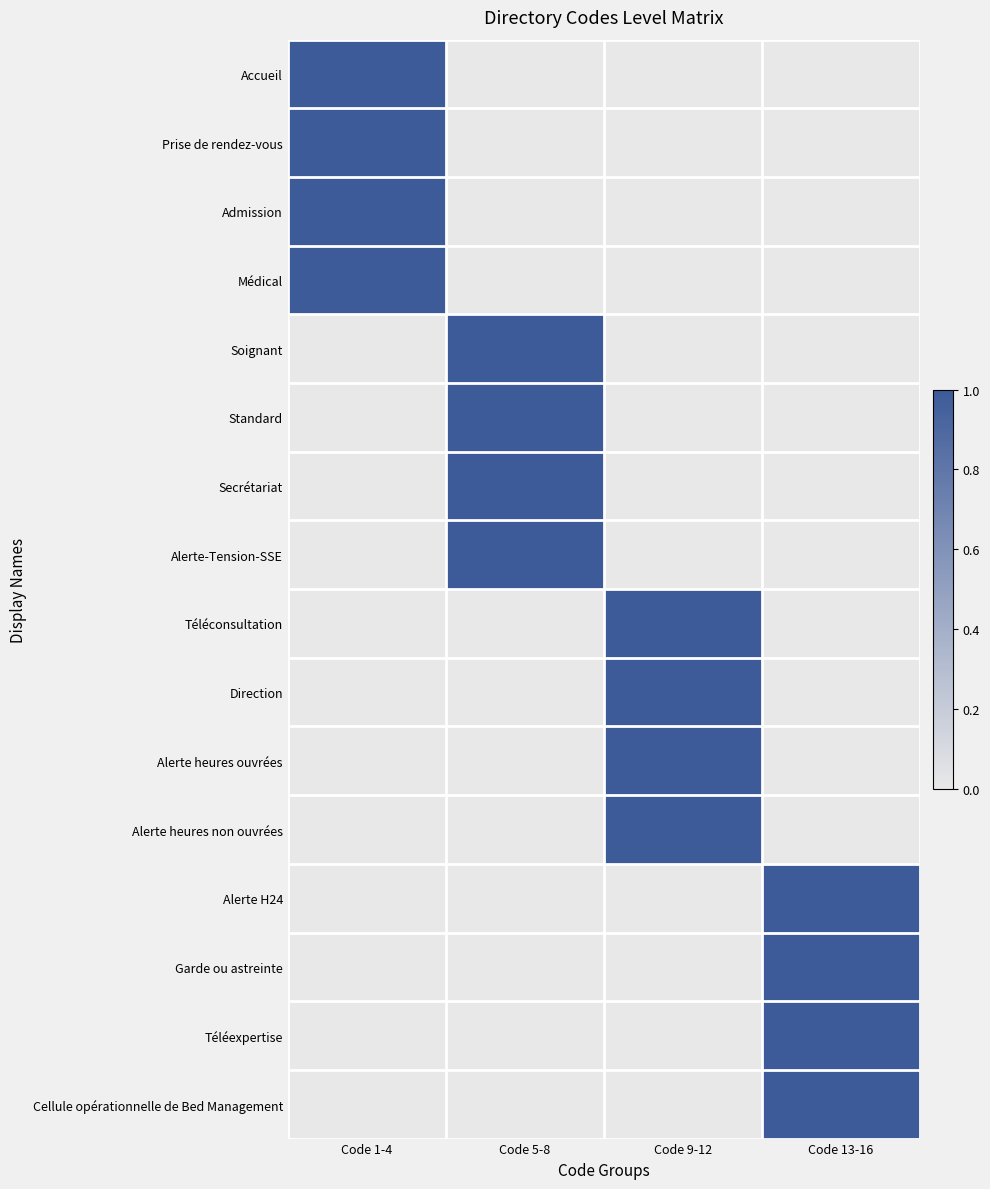

Reading right to left, what are all the values shown in this chart?

Accueil: Code 13-16=0	Code 9-12=0	Code 5-8=0	Code 1-4=1
Prise de rendez-vous: Code 13-16=0	Code 9-12=0	Code 5-8=0	Code 1-4=1
Admission: Code 13-16=0	Code 9-12=0	Code 5-8=0	Code 1-4=1
Médical: Code 13-16=0	Code 9-12=0	Code 5-8=0	Code 1-4=1
Soignant: Code 13-16=0	Code 9-12=0	Code 5-8=1	Code 1-4=0
Standard: Code 13-16=0	Code 9-12=0	Code 5-8=1	Code 1-4=0
Secrétariat: Code 13-16=0	Code 9-12=0	Code 5-8=1	Code 1-4=0
Alerte-Tension-SSE: Code 13-16=0	Code 9-12=0	Code 5-8=1	Code 1-4=0
Téléconsultation: Code 13-16=0	Code 9-12=1	Code 5-8=0	Code 1-4=0
Direction: Code 13-16=0	Code 9-12=1	Code 5-8=0	Code 1-4=0
Alerte heures ouvrées: Code 13-16=0	Code 9-12=1	Code 5-8=0	Code 1-4=0
Alerte heures non ouvrées: Code 13-16=0	Code 9-12=1	Code 5-8=0	Code 1-4=0
Alerte H24: Code 13-16=1	Code 9-12=0	Code 5-8=0	Code 1-4=0
Garde ou astreinte: Code 13-16=1	Code 9-12=0	Code 5-8=0	Code 1-4=0
Téléexpertise: Code 13-16=1	Code 9-12=0	Code 5-8=0	Code 1-4=0
Cellule opérationnelle de Bed Management: Code 13-16=1	Code 9-12=0	Code 5-8=0	Code 1-4=0